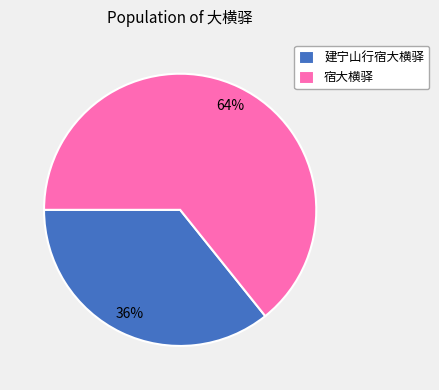

Rank the categories by value from lowest to highest.

建宁山行宿大横驿, 宿大横驿